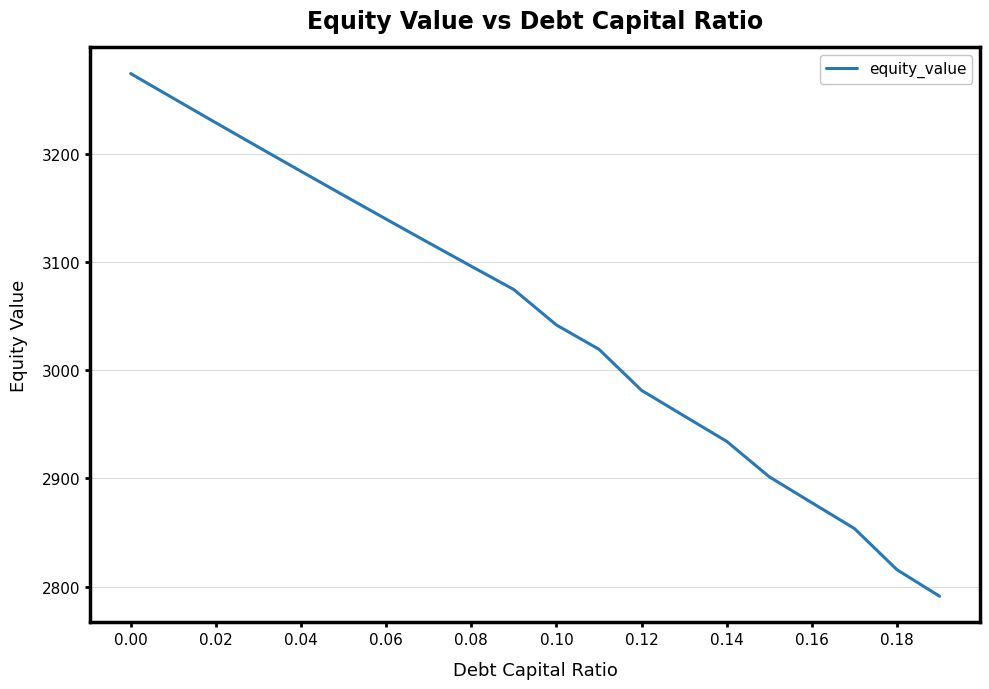

How many values exceed 3074?

10